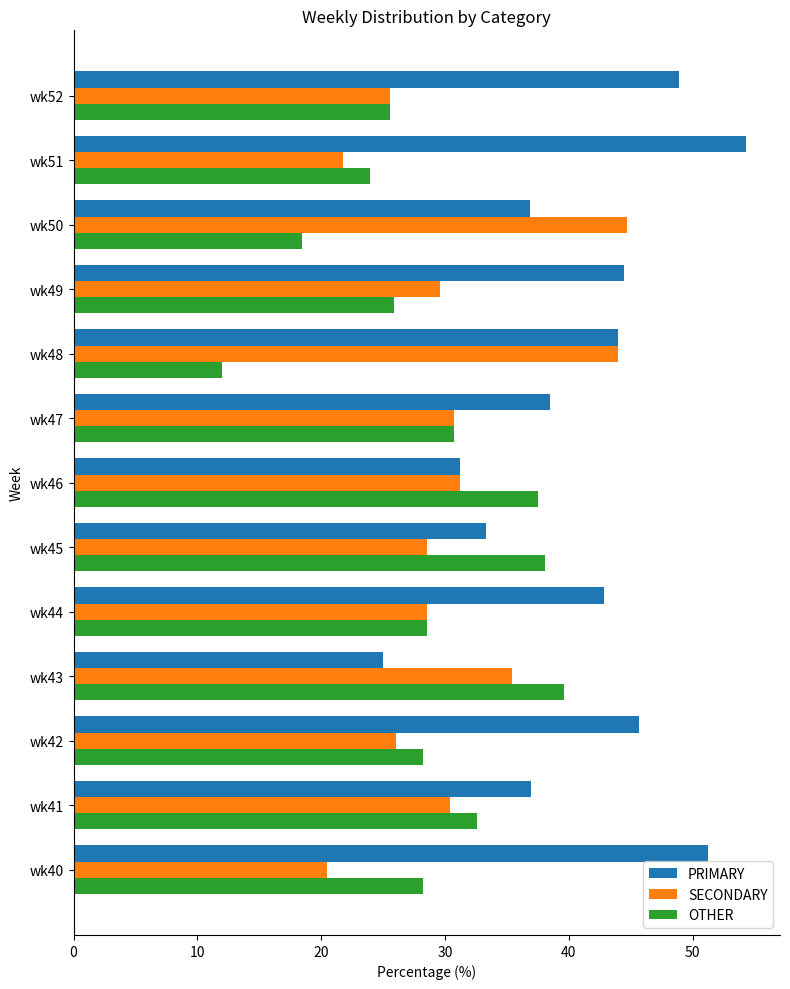

What is the highest value of the OTHER series?

39.6